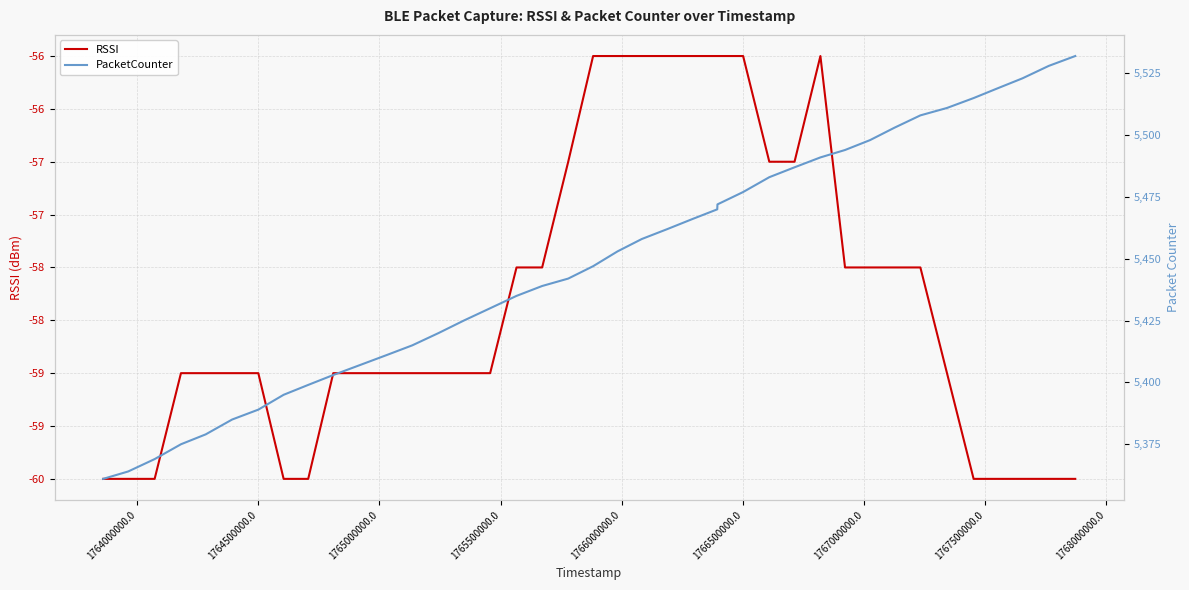

Count the number of categories in the chart.

40